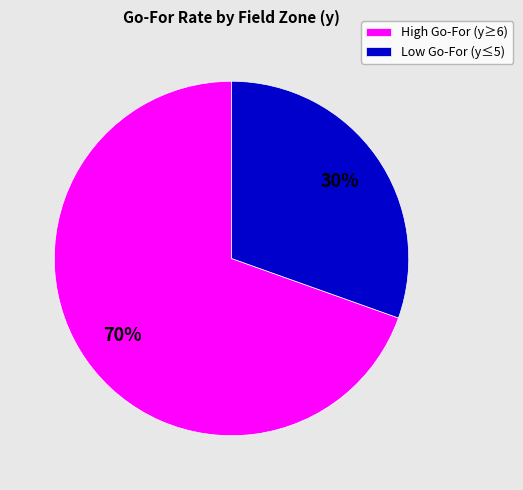

Rank the categories by value from highest to lowest.

High Go-For (y≥6), Low Go-For (y≤5)